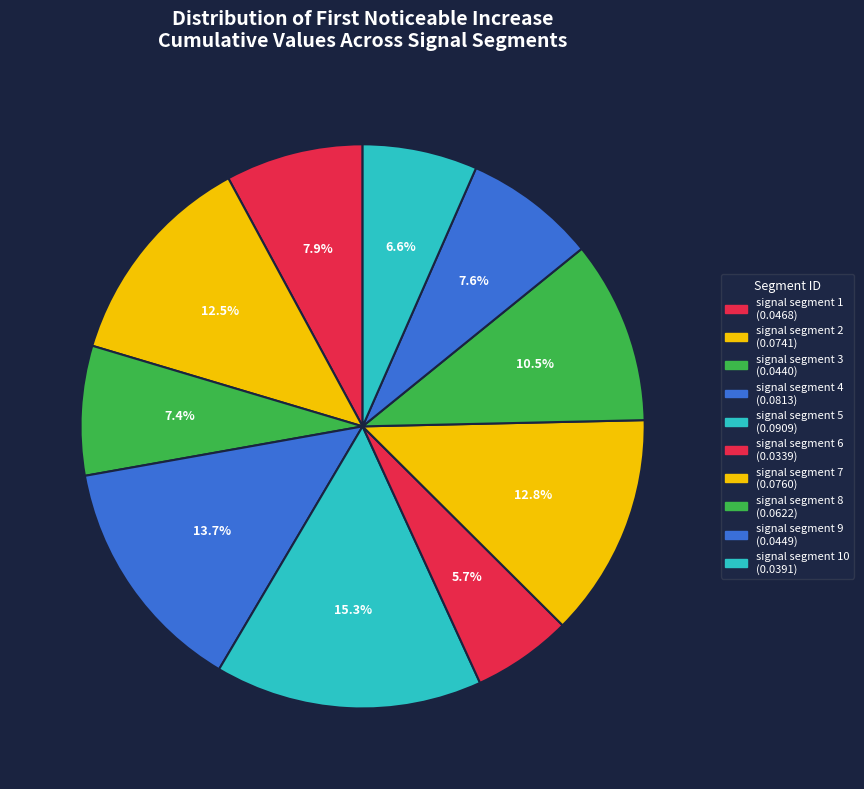

Which category has the smallest portion of the pie?

signal segment 6